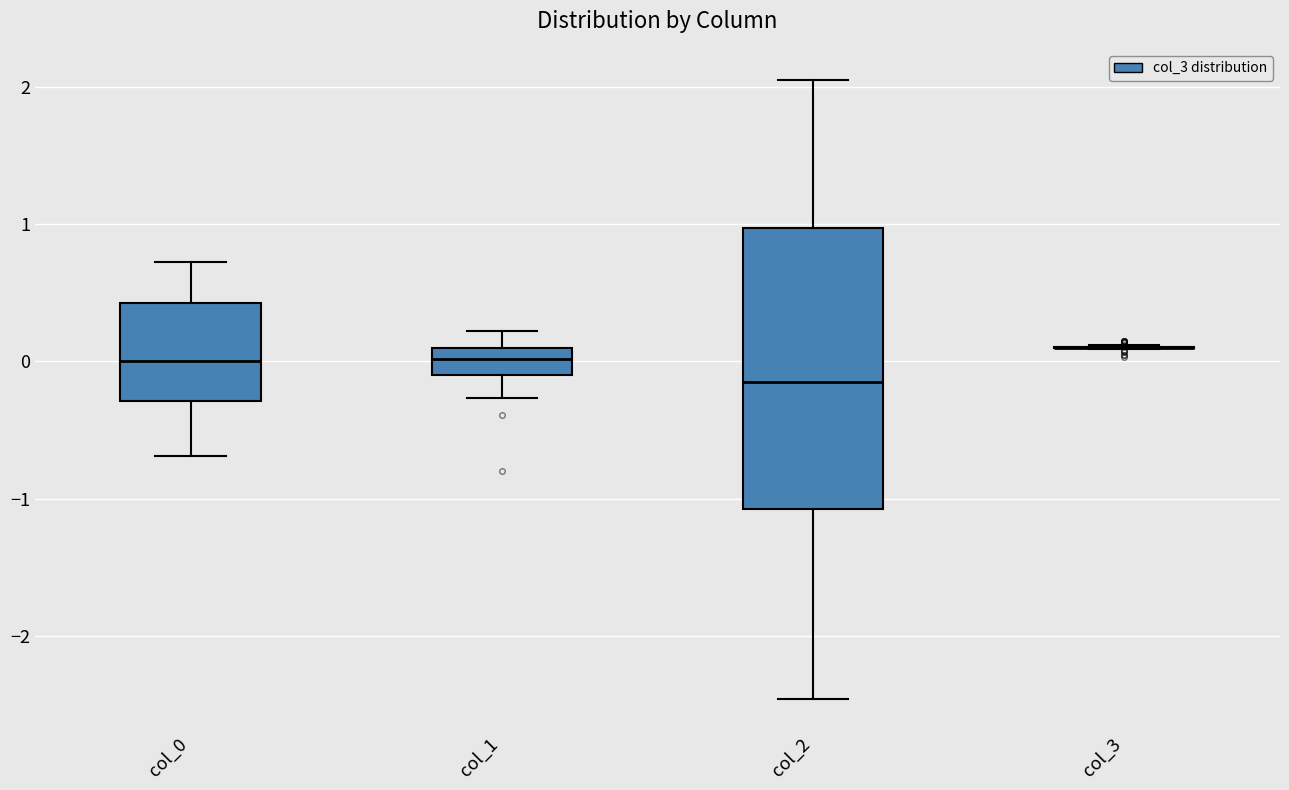

Comparing the boxes themselves (not the whiskers), which one is the tallest?

col_2